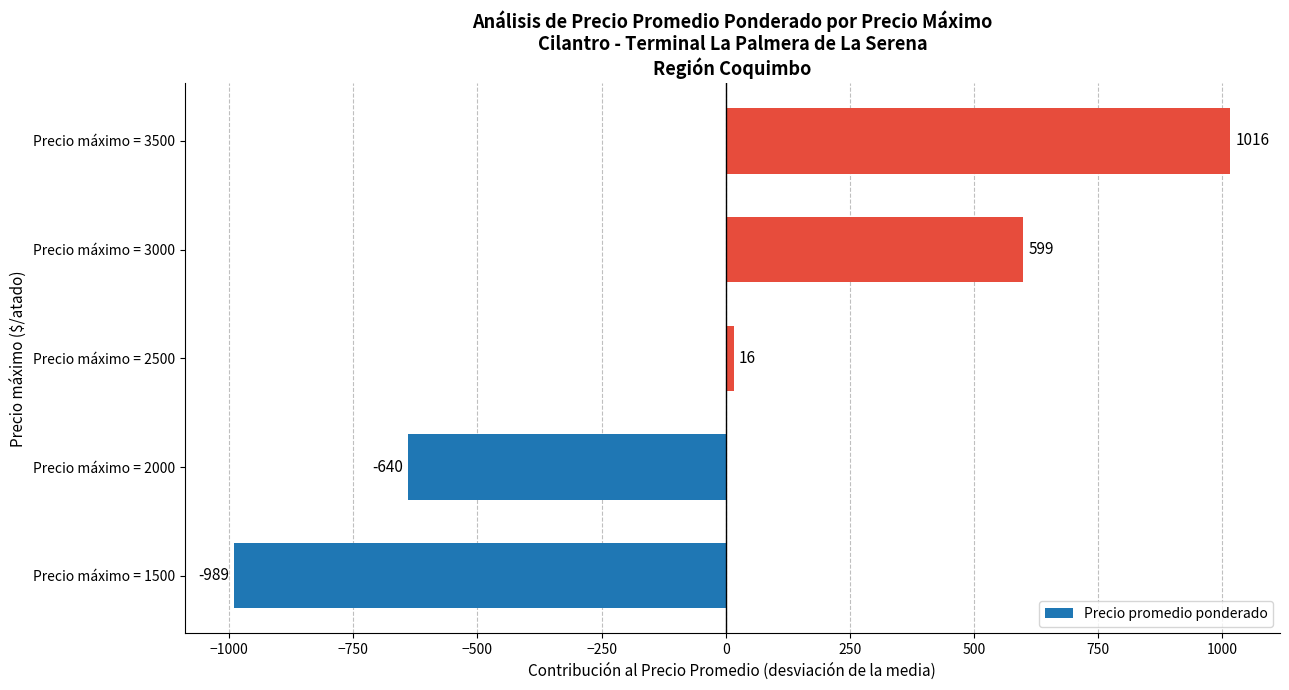

Count the number of values greater than 15.

3